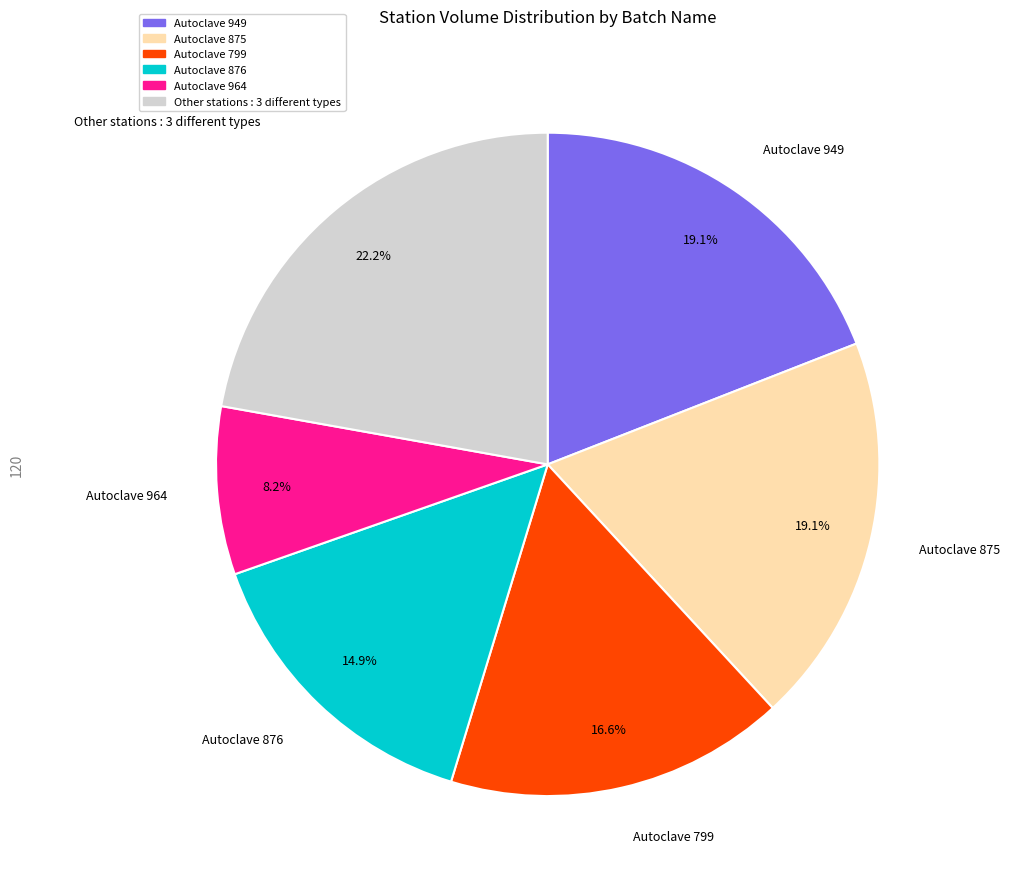

Is there any slice that represents more than half of the pie?

No